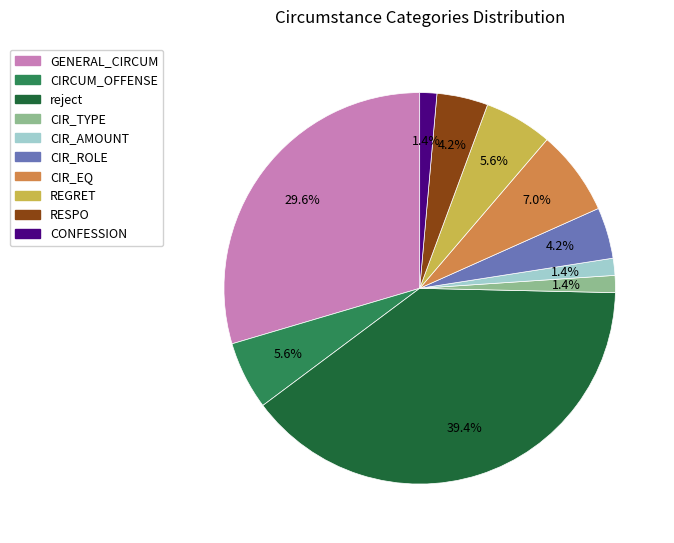

Is there a majority slice in this chart?

No